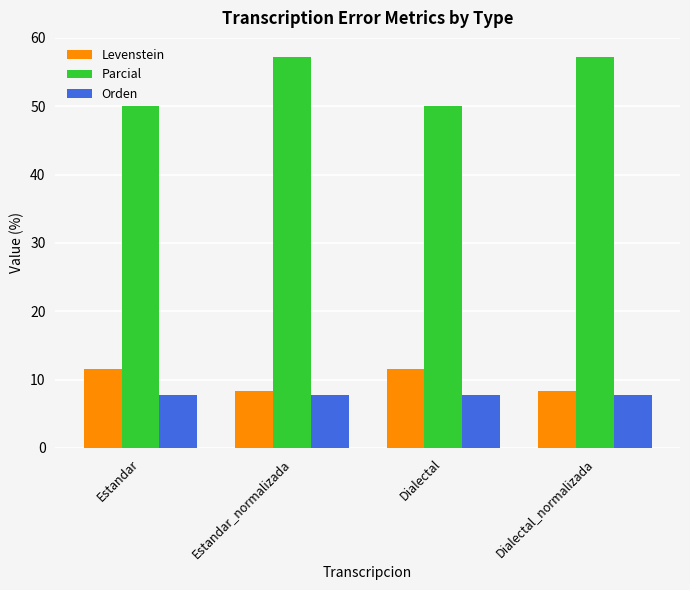

What is the value of the Levenstein bar at the 2nd from the left?

8.3